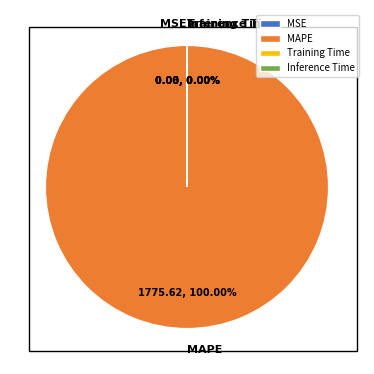

How many segments does this pie chart have?

4